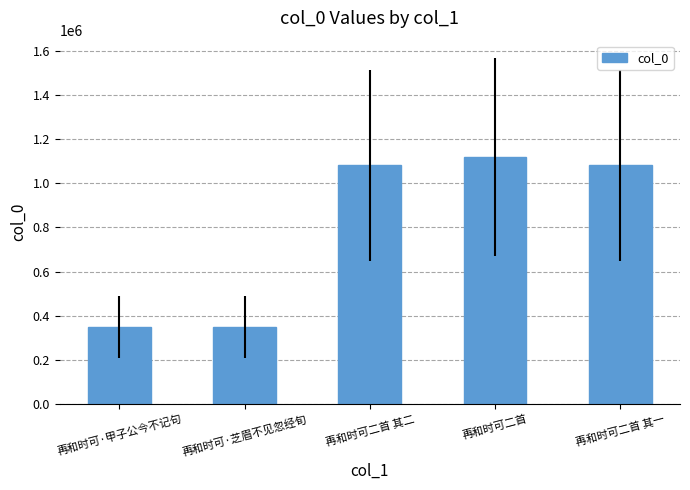

What is the change in value from 再和时可二首 to 再和时可二首 其一?

-38486